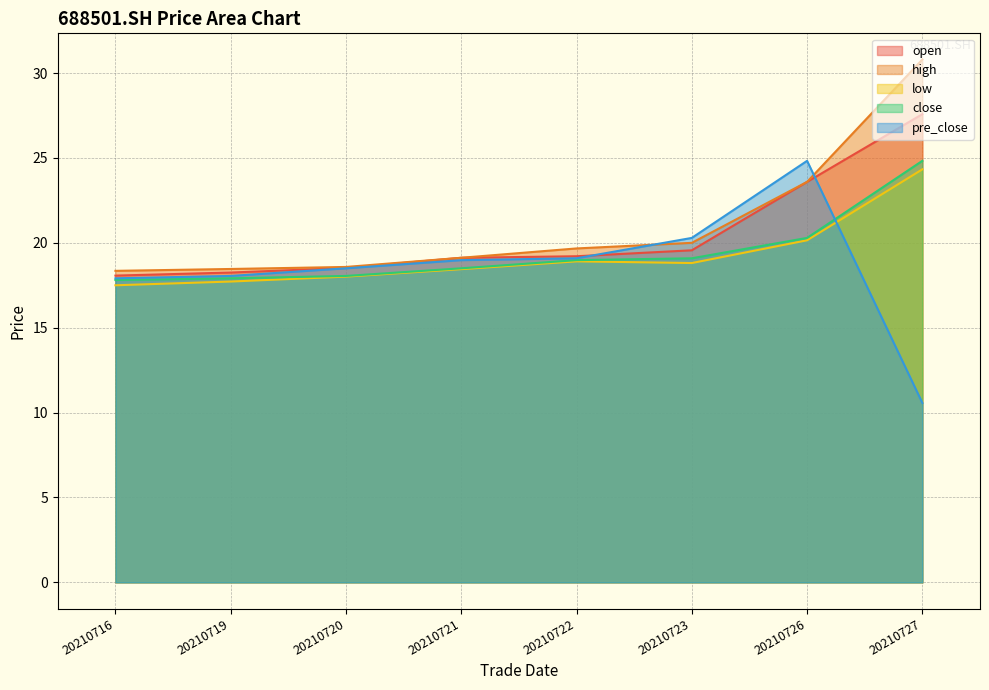

Where is the first local maximum for low?

20210722